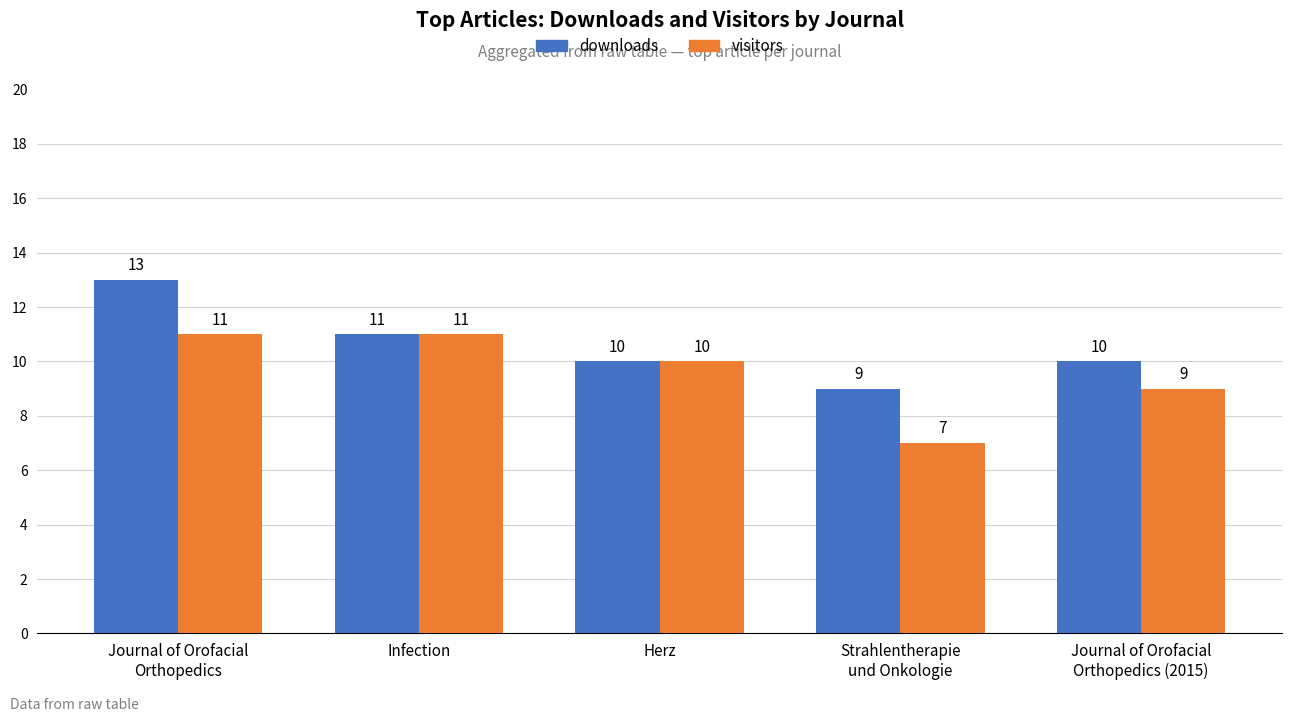

True or false: downloads has a value of 9 at Strahlentherapie
und Onkologie.

True